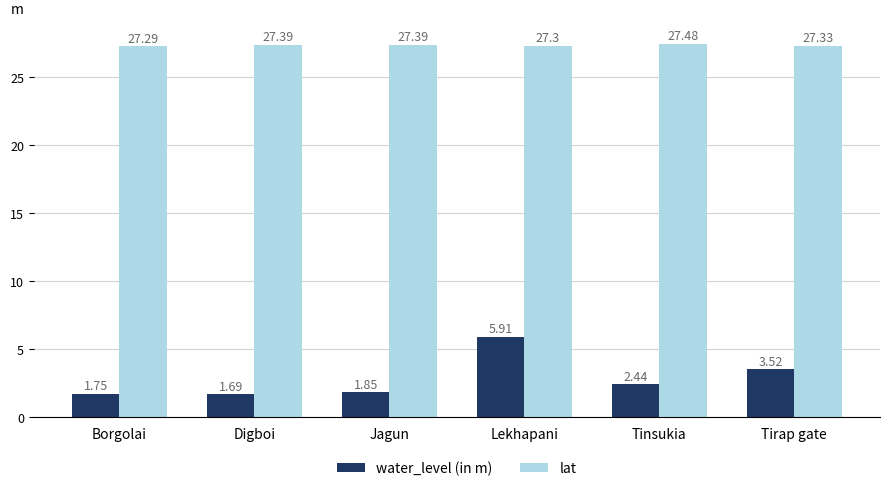

Count the lat values in the range 27 to 28.

6